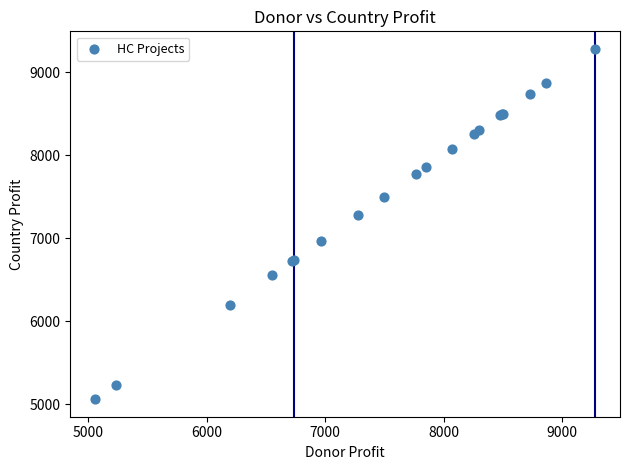

What Y value in the scatter plot is closest to 7169?

7277